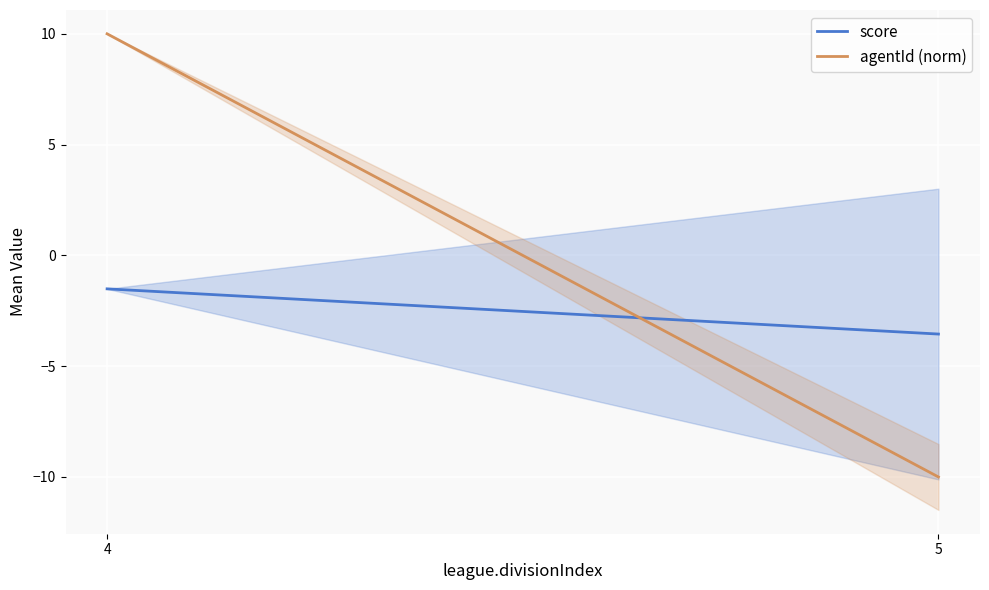

What is the total value across all series at 4?

8.5